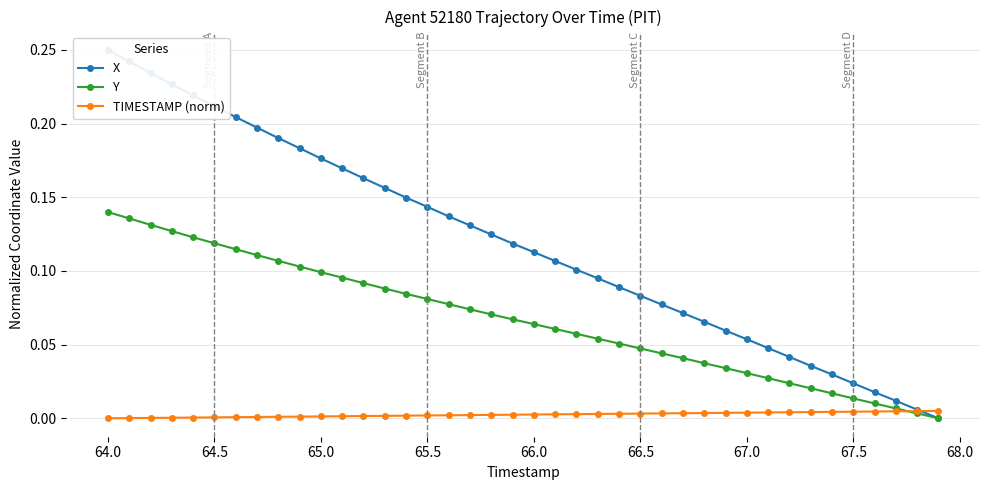

Which series has the widest spread of values?

X